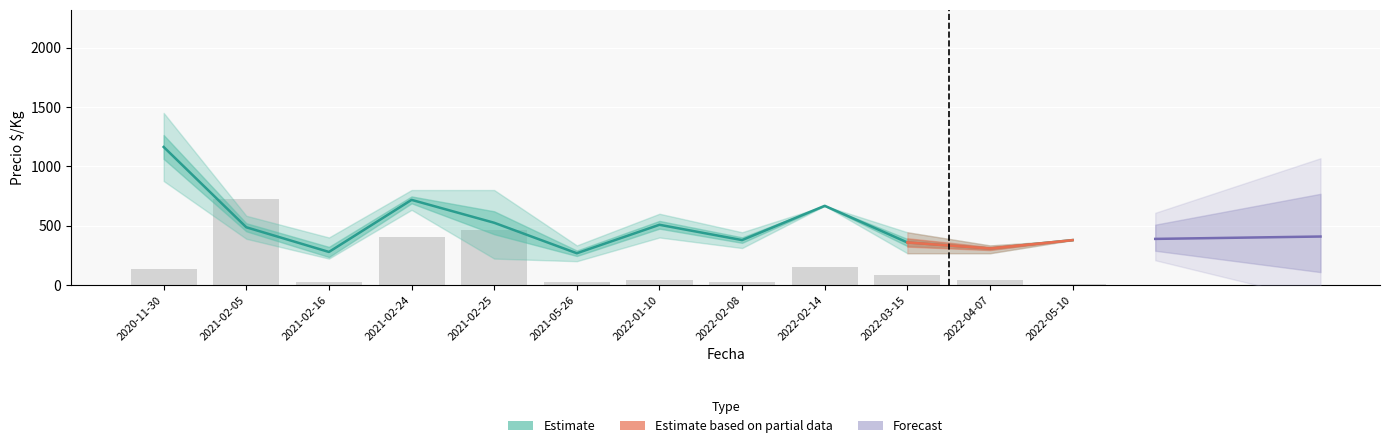

The value of Volumen at 2021-02-25 is 462.6. True or false?

True